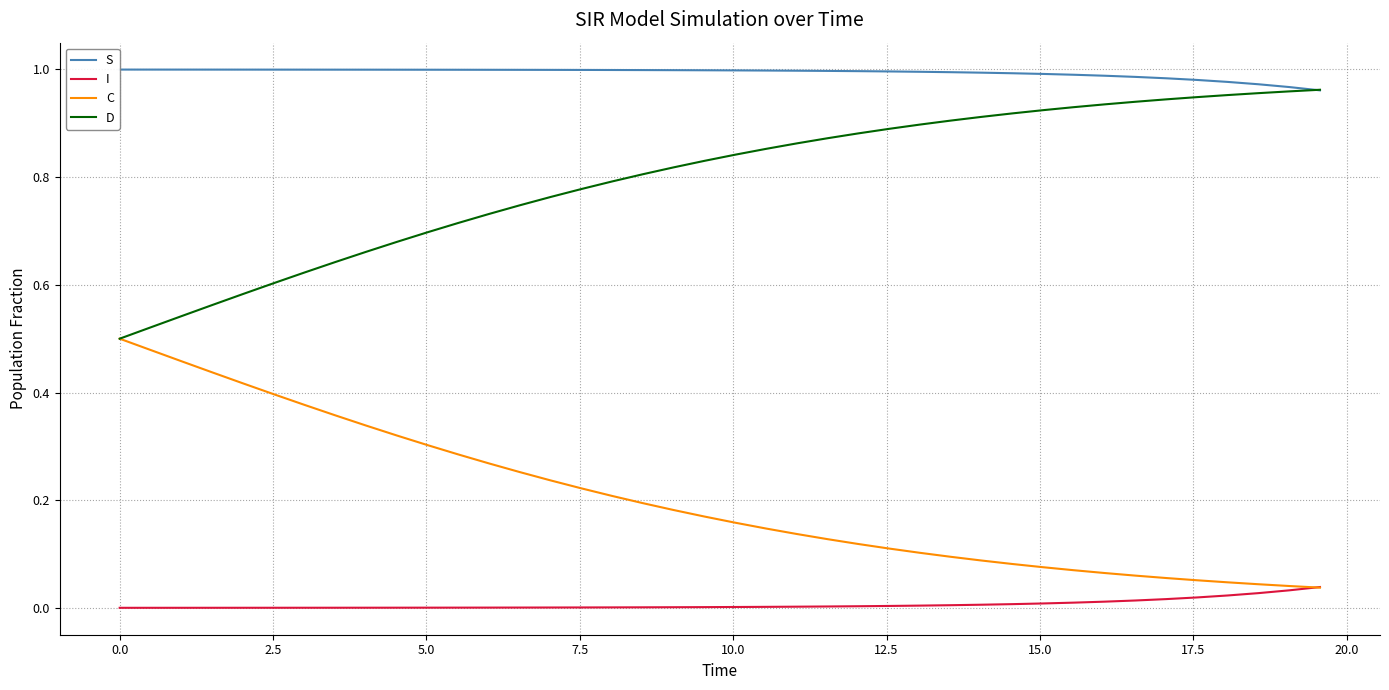

True or false: D and I cross at least once.

False